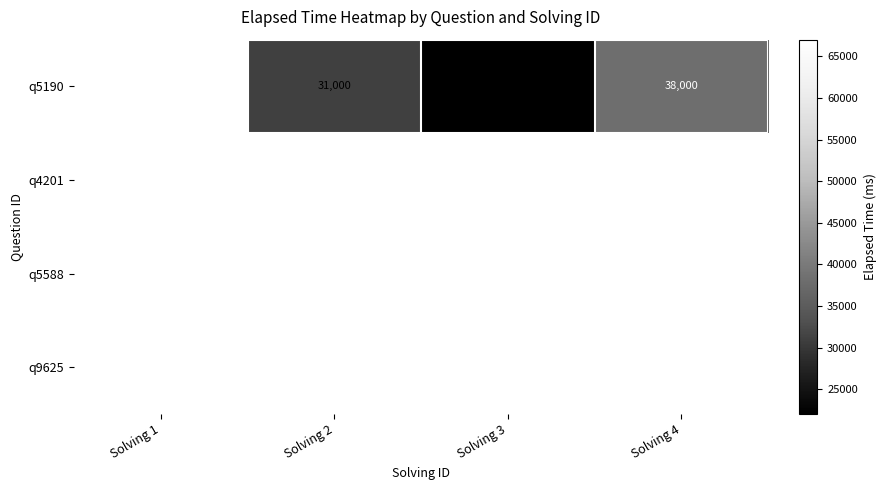

How many q5190 values are between 31000 and 67000?

3